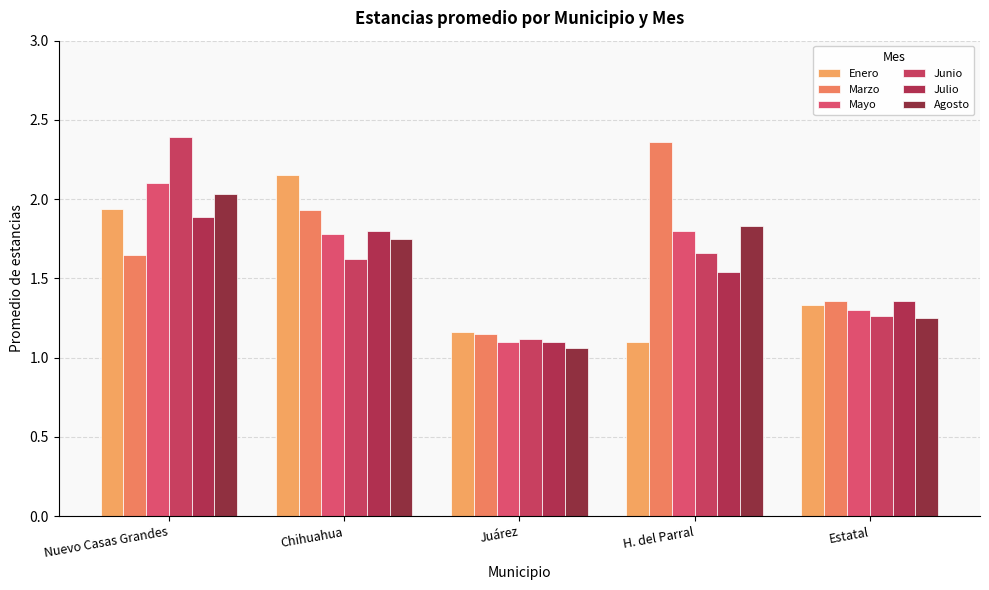

List the labels in order of Mayo value, largest first.

Nuevo Casas Grandes, H. del Parral, Chihuahua, Estatal, Juárez